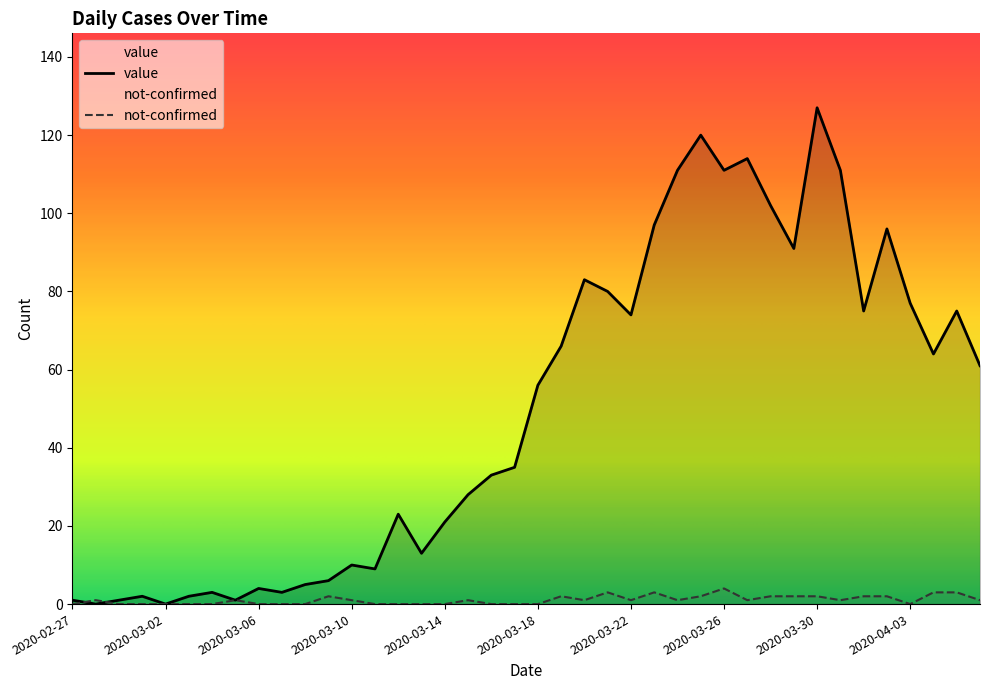

At how many categories does at least one series exceed 86?

10